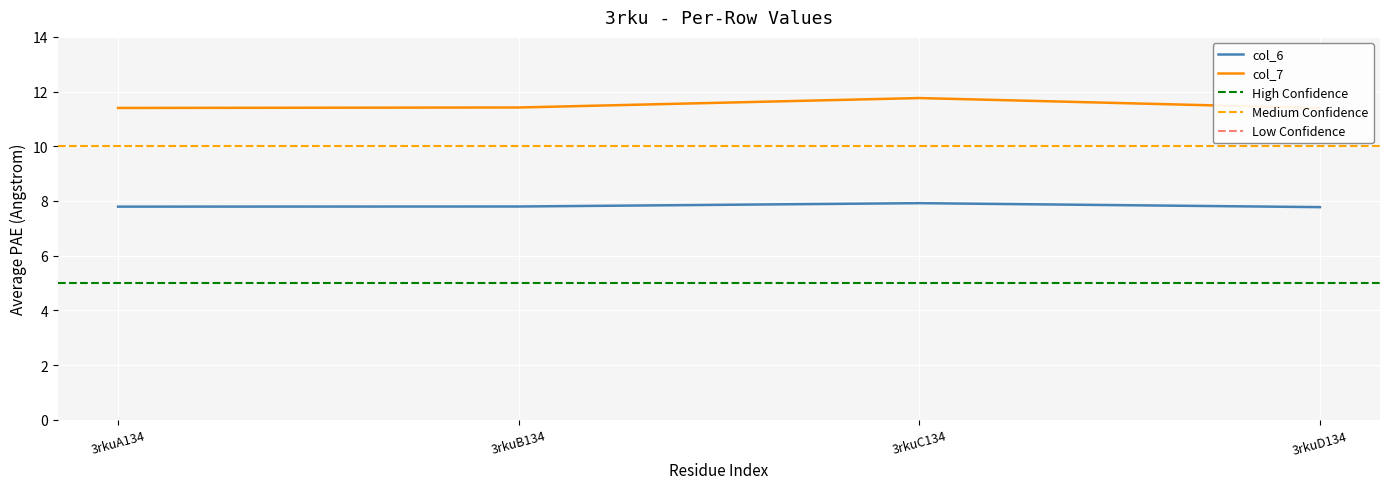

What value does the col_6 series have at 3rkuA134?

7.8